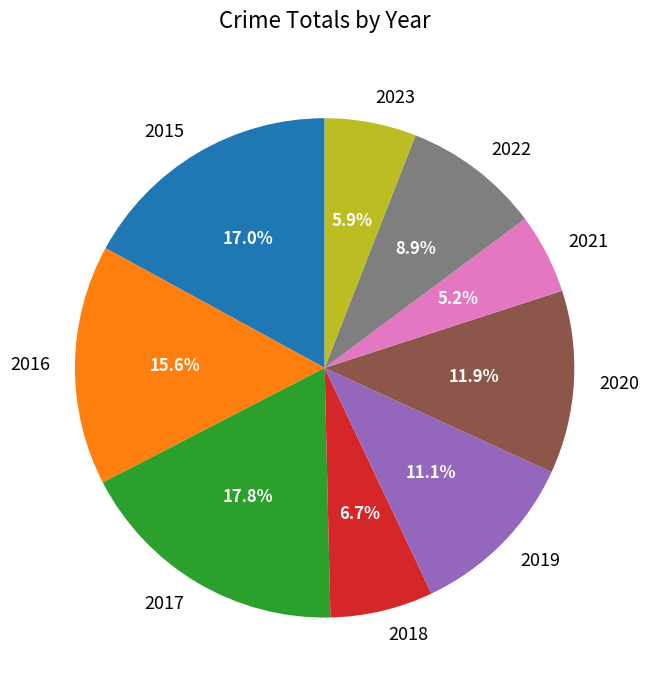

Does 2020 represent more than half of the total?

No